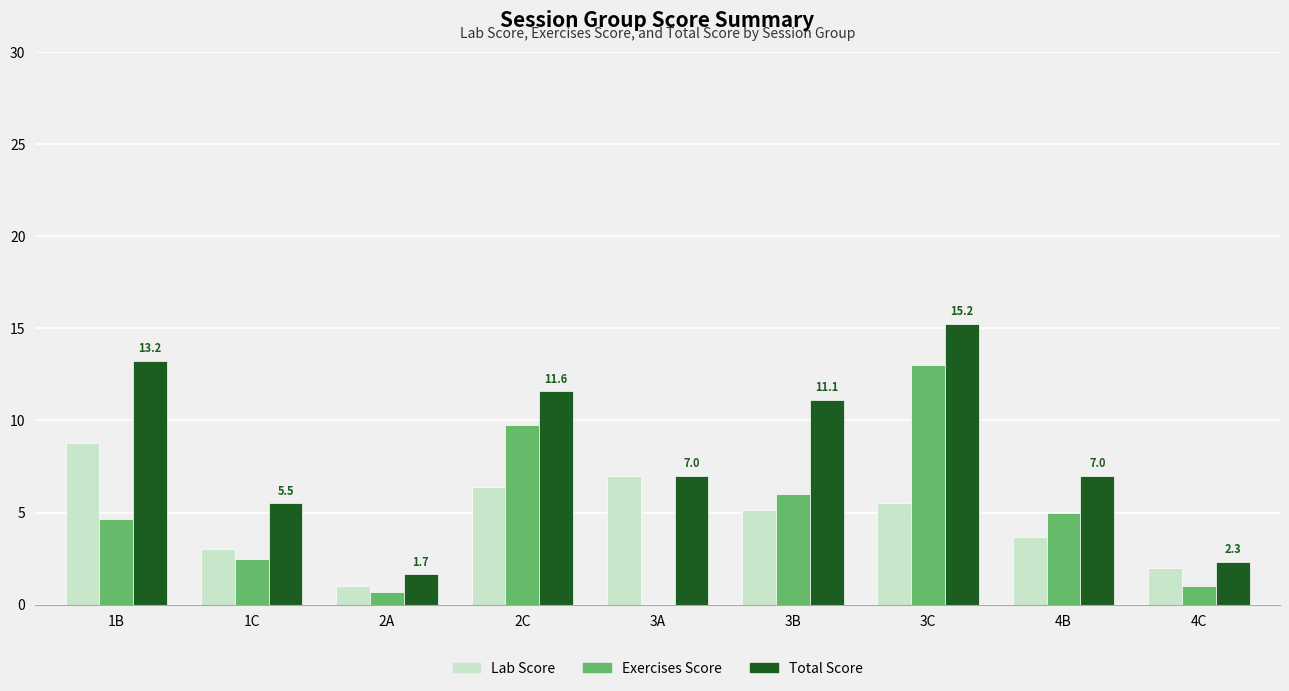

How many categories are shown in the chart?

9